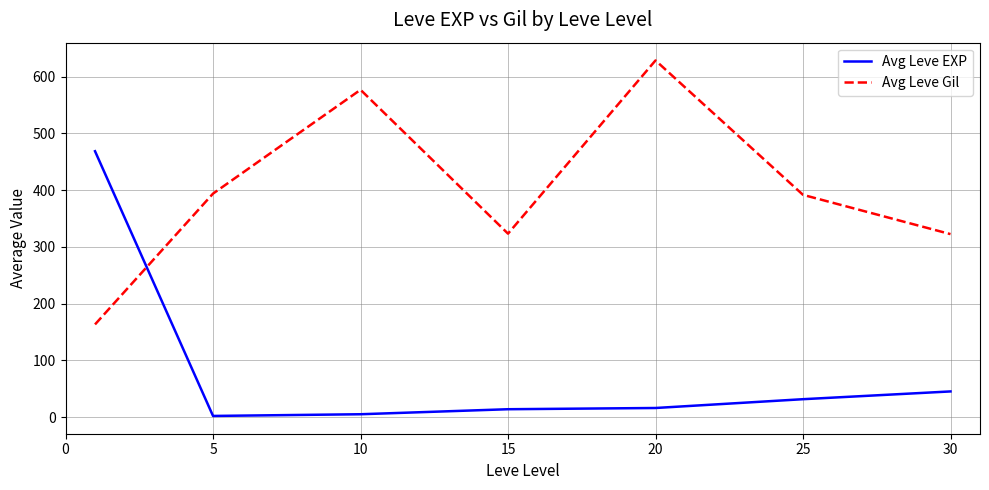

What is the maximum value for Avg Leve EXP?

468.5